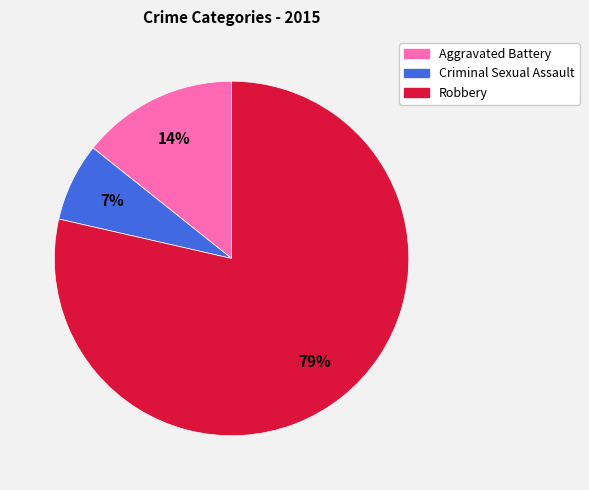

Does Robbery represent more than half of the total?

Yes